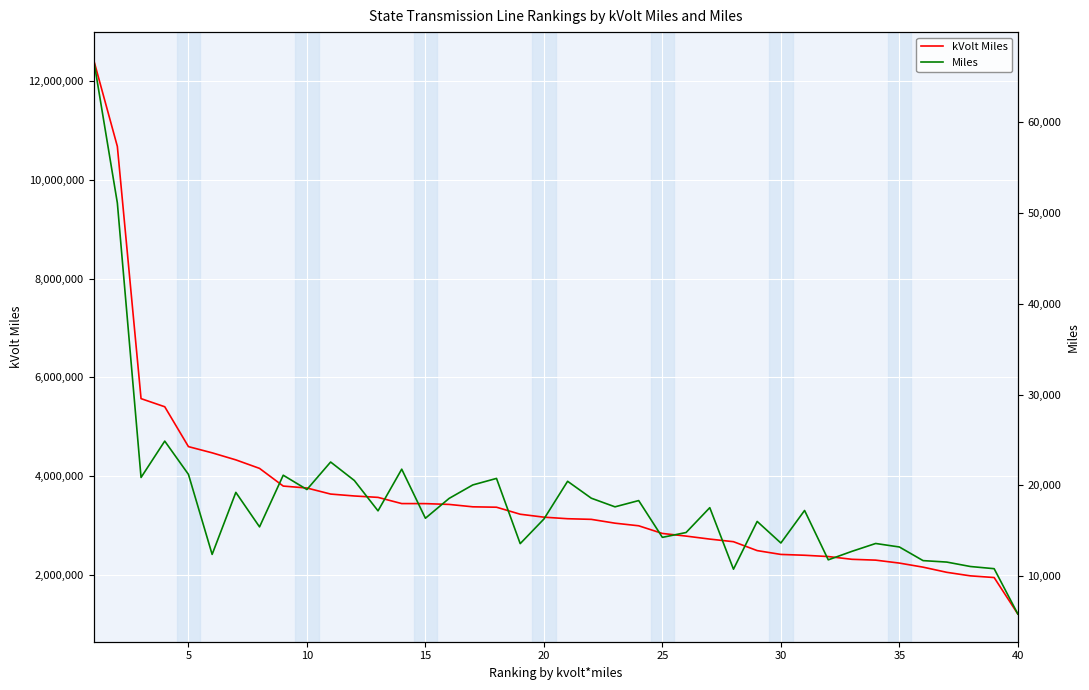

What is the smallest value displayed?

5859.3